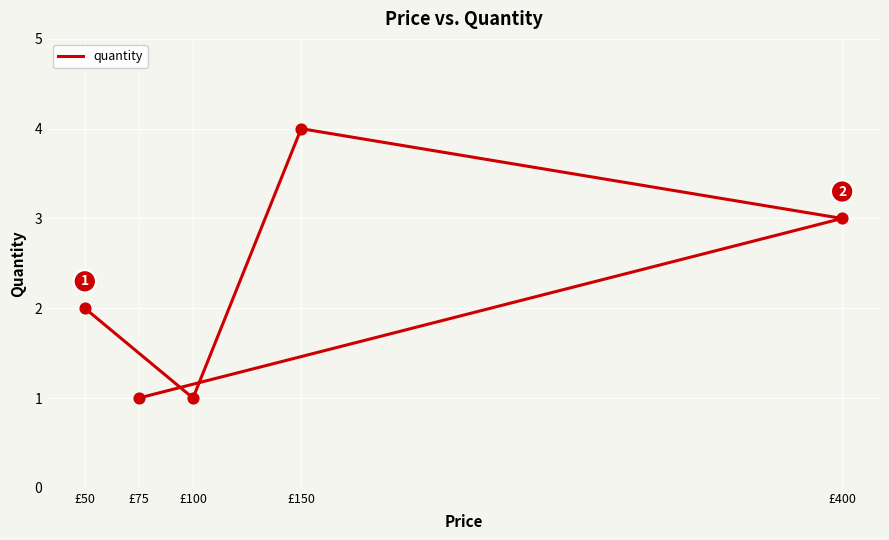

Which has a higher value, £100 or £75?

£100